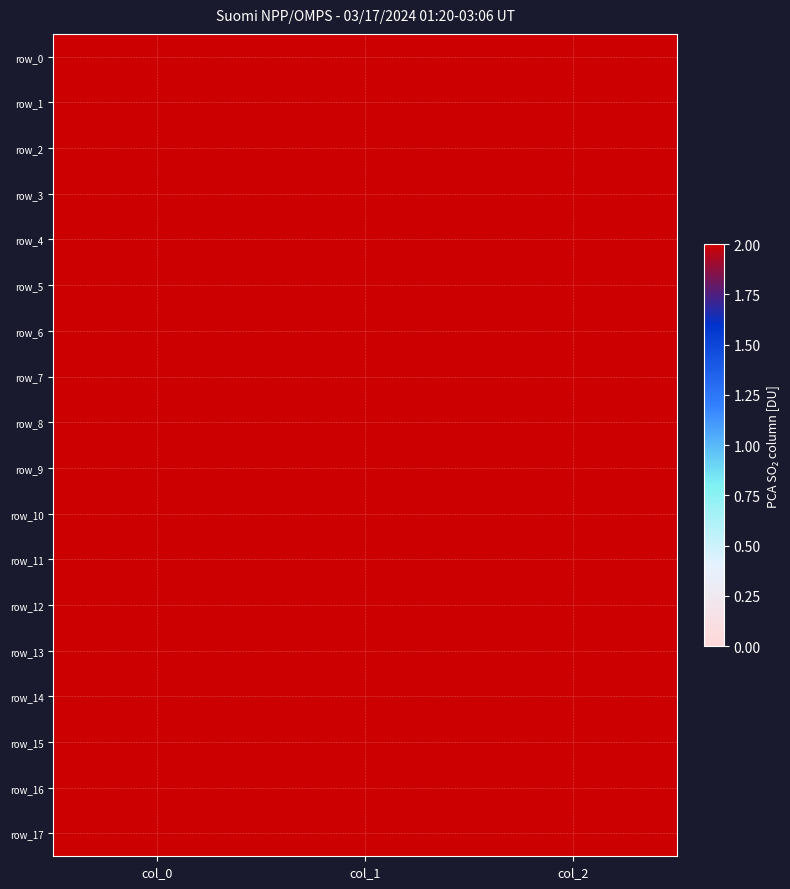

At how many categories does at least one series exceed 128?

2